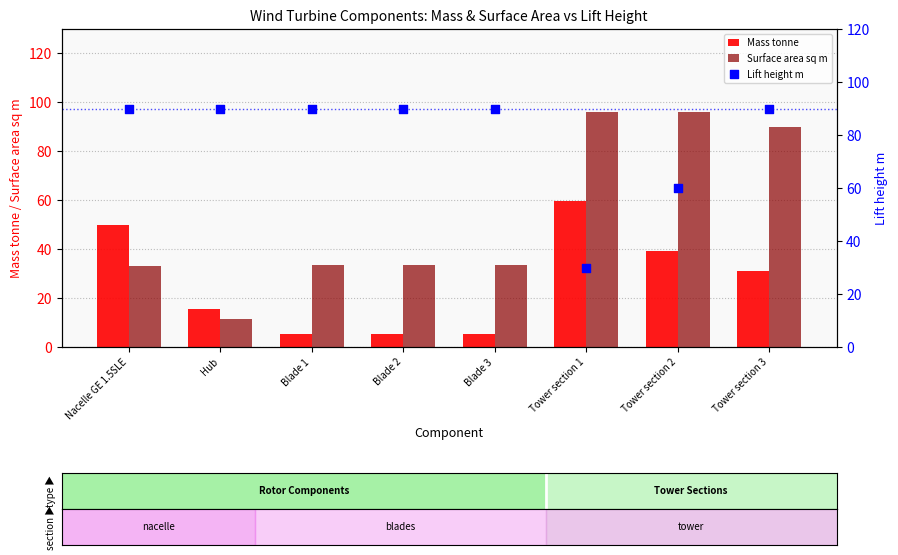

What is the total value across all series at Blade 2?

128.6